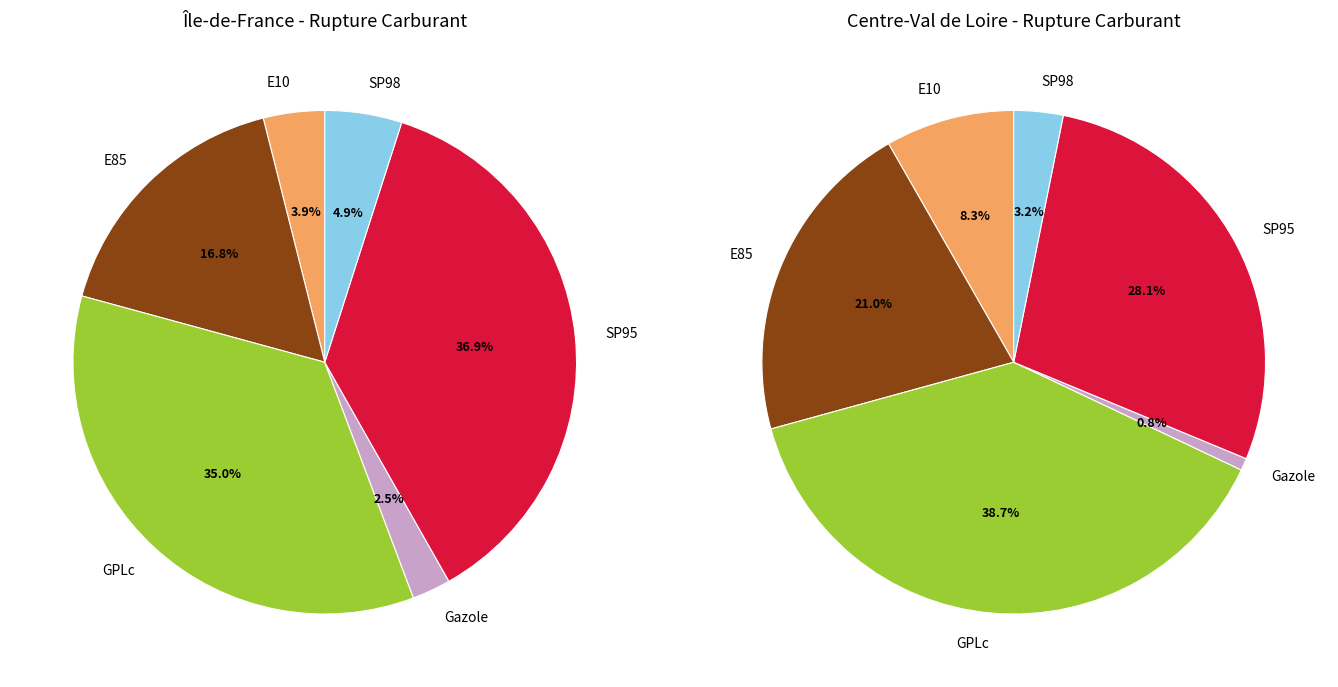

Which slice is the smallest?

Gazole